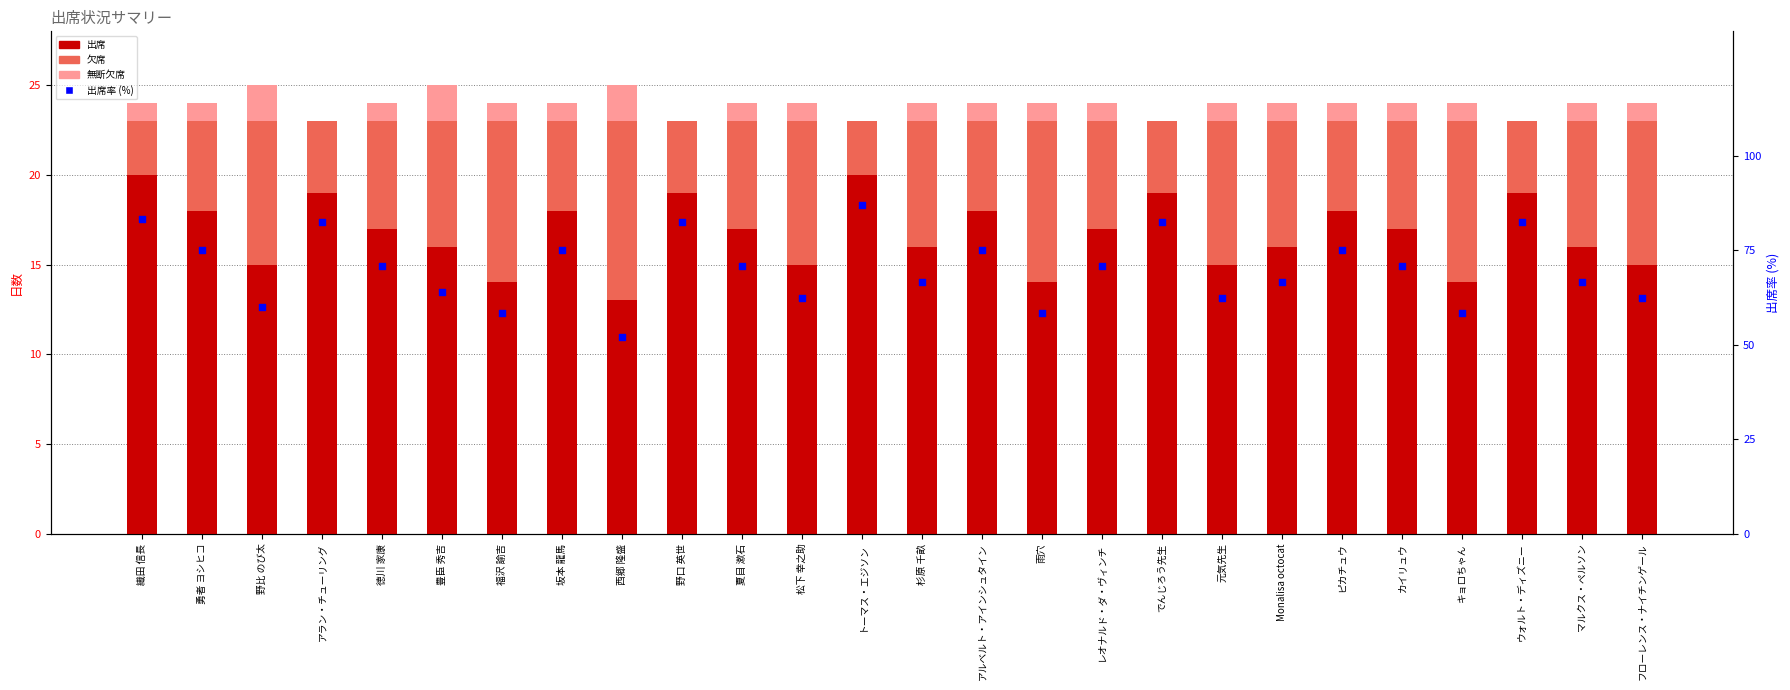

Which series contains the highest Y value?

出席率 (%)